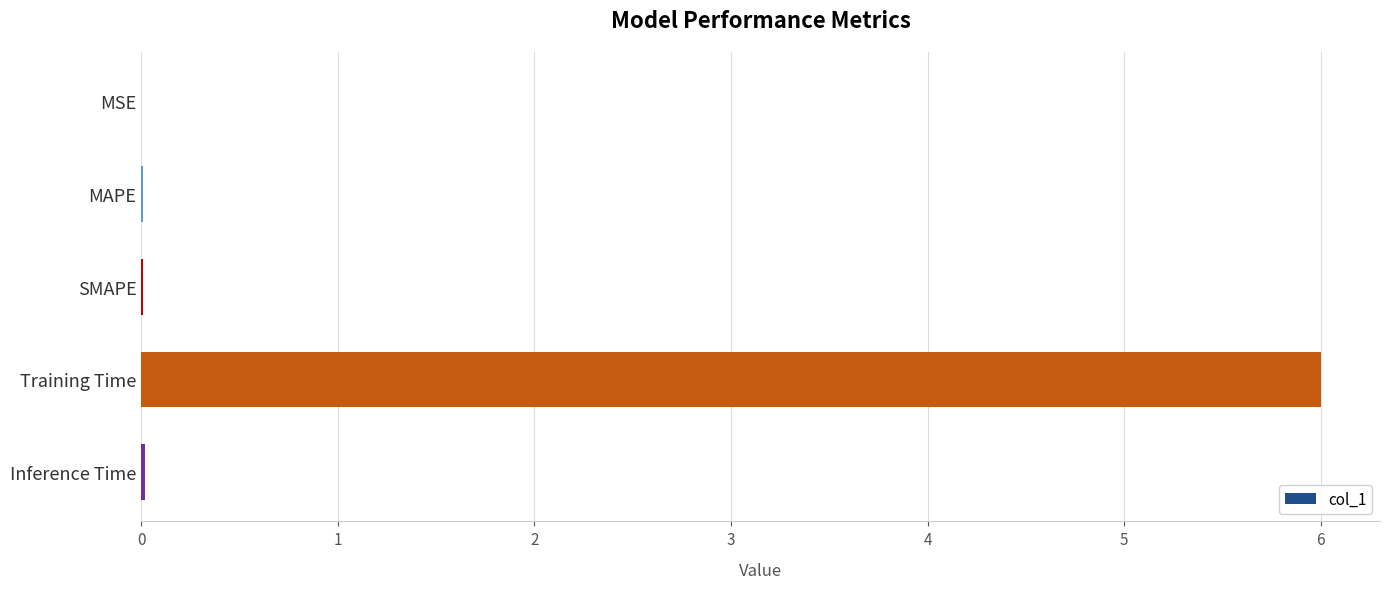

What is the maximum value shown in the chart?

6.0